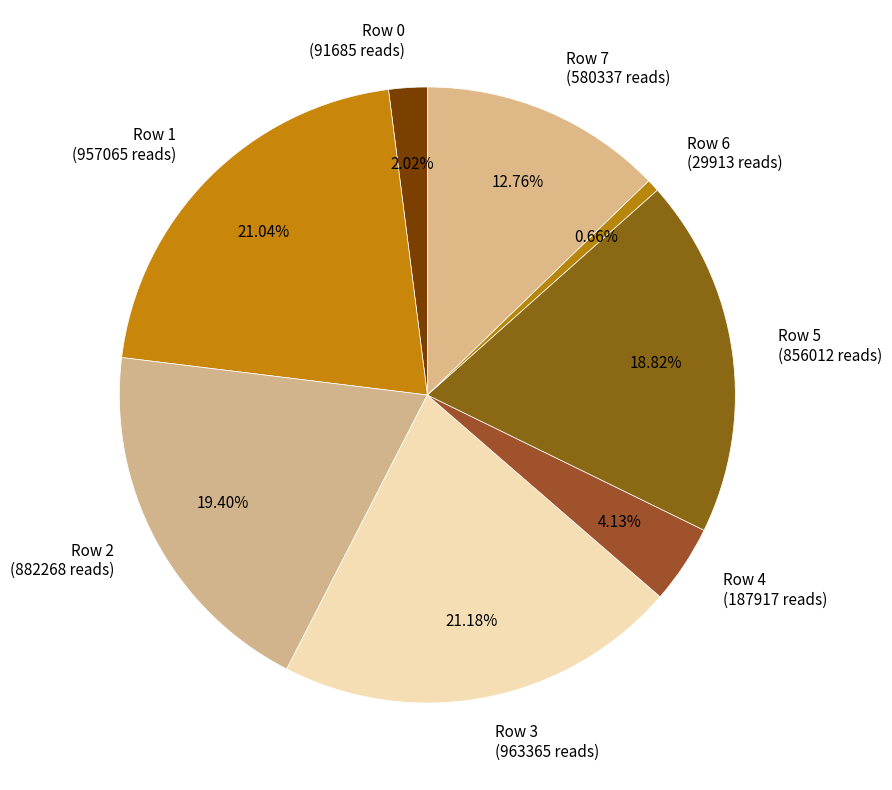

What percentage is NOT represented by Row 5?

81.2%